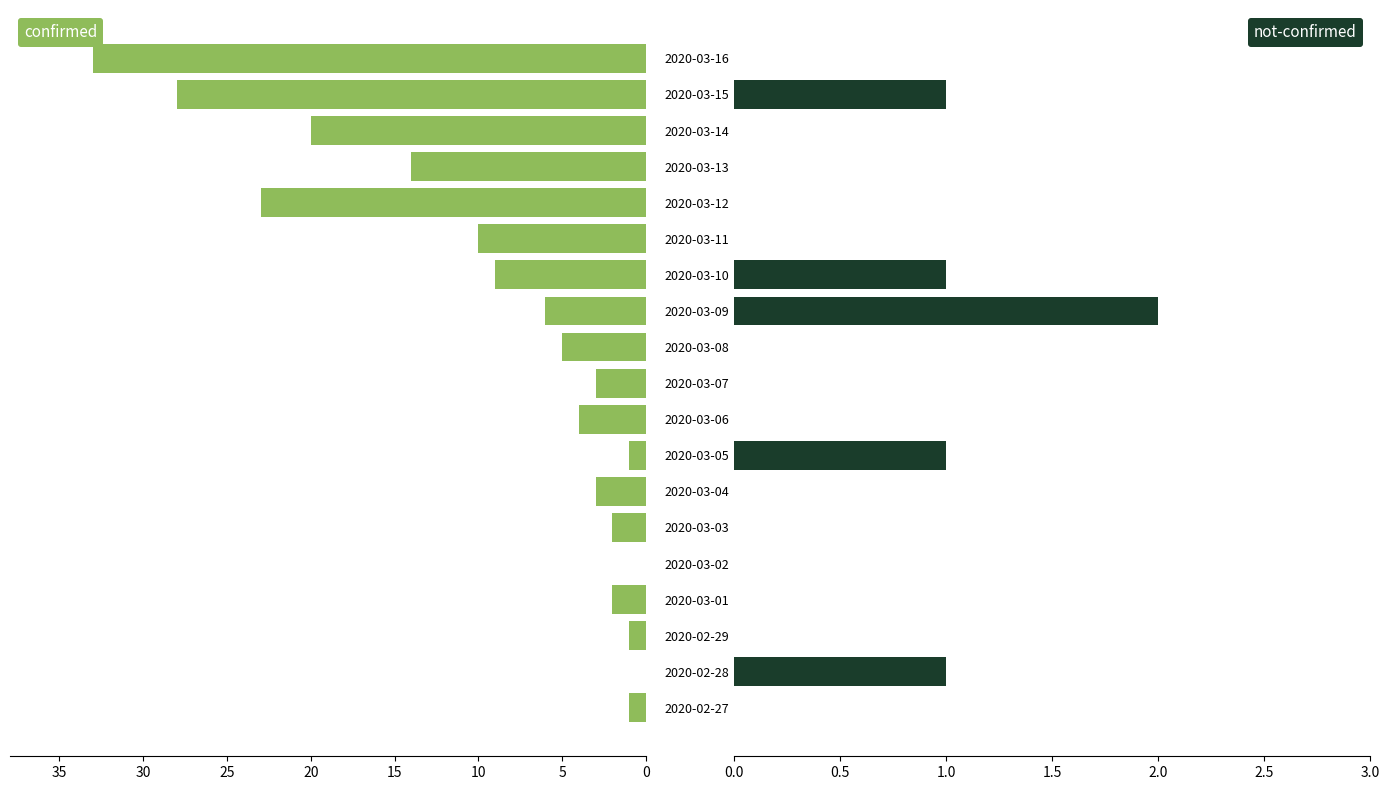

The not-confirmed series shows 0 at 2020-03-08. True or false?

True